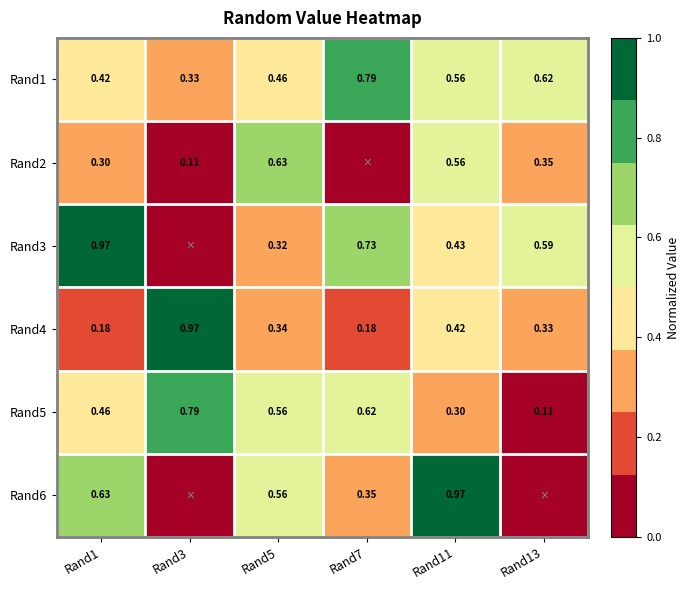

What is the total value across all series at Rand7?

2.7